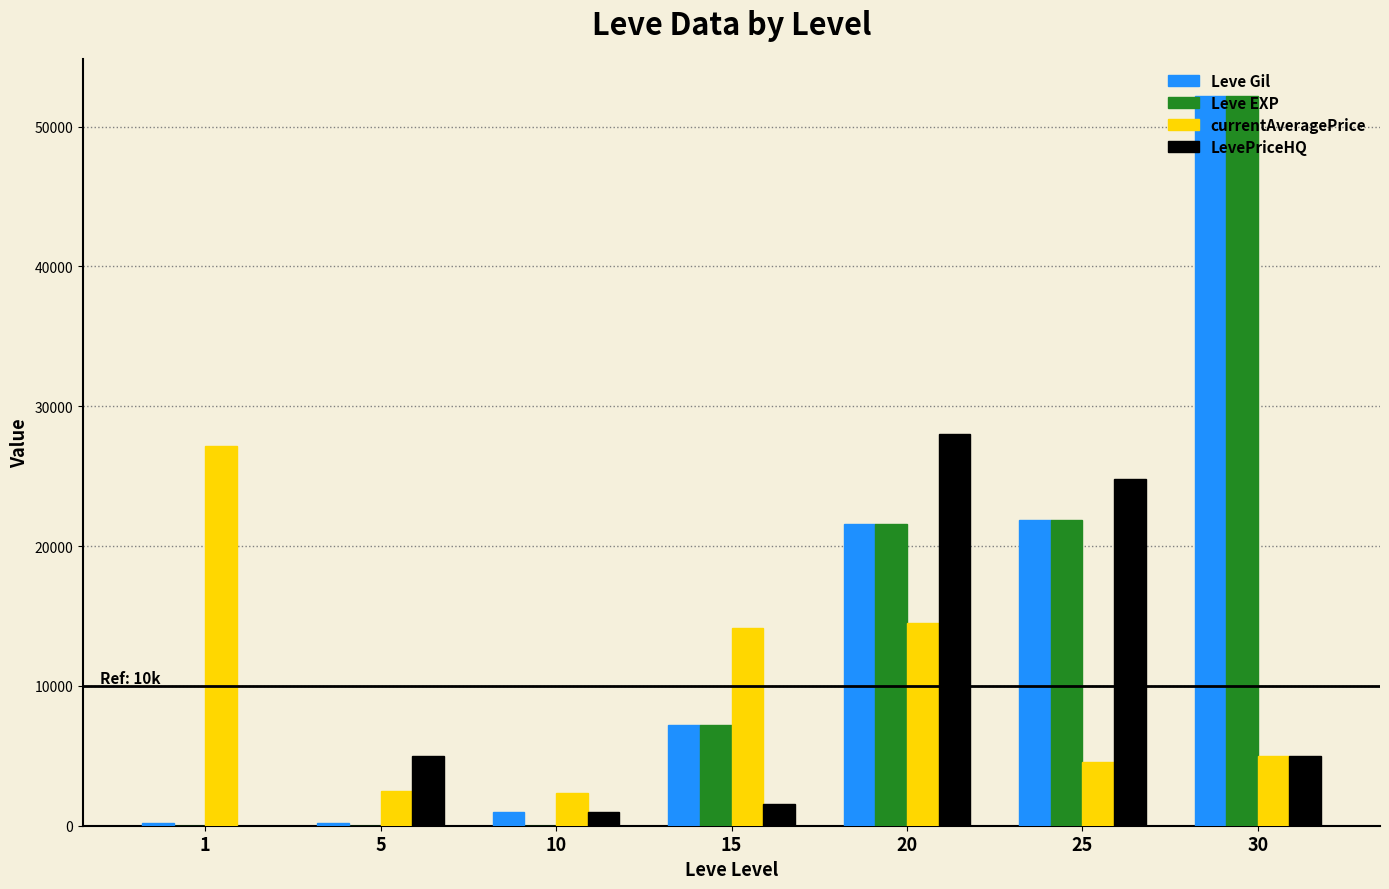

Between 5 and 25, which series saw the biggest shift?

Leve EXP